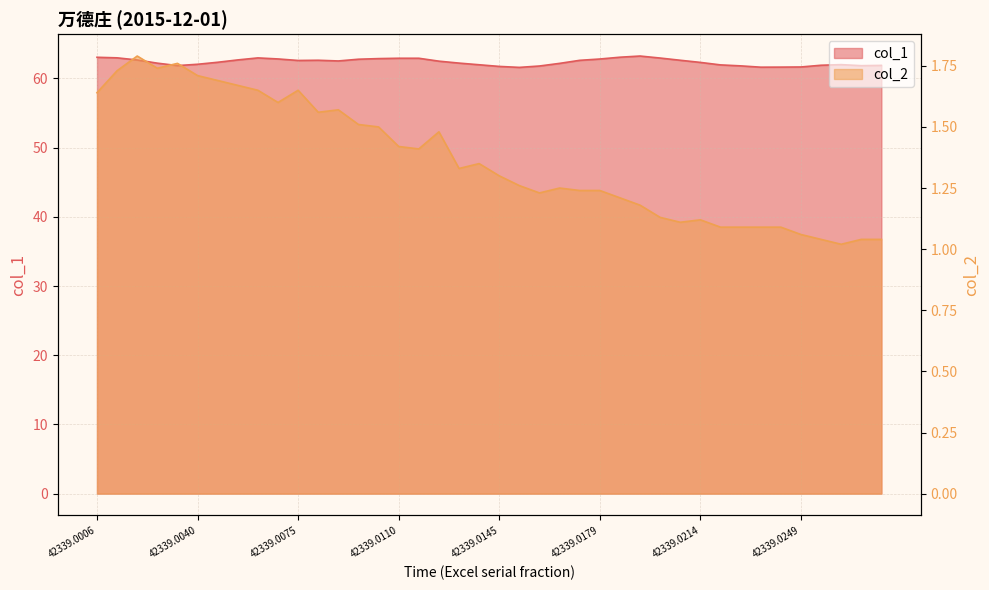

What is the average value of the col_2 series?

1.4